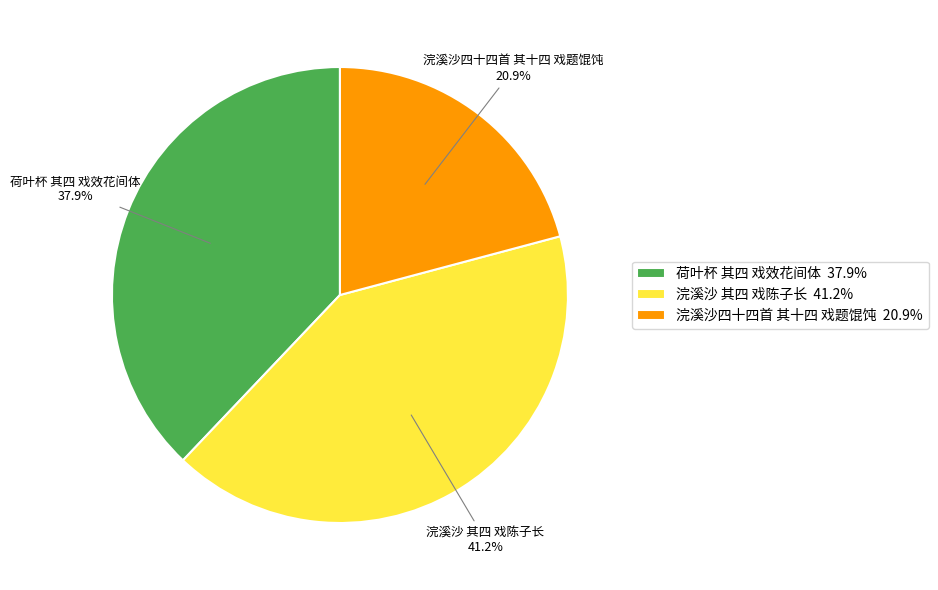

Between 浣溪沙四十四首 其十四 戏题馄饨 and 荷叶杯 其四 戏效花间体, which is larger?

荷叶杯 其四 戏效花间体